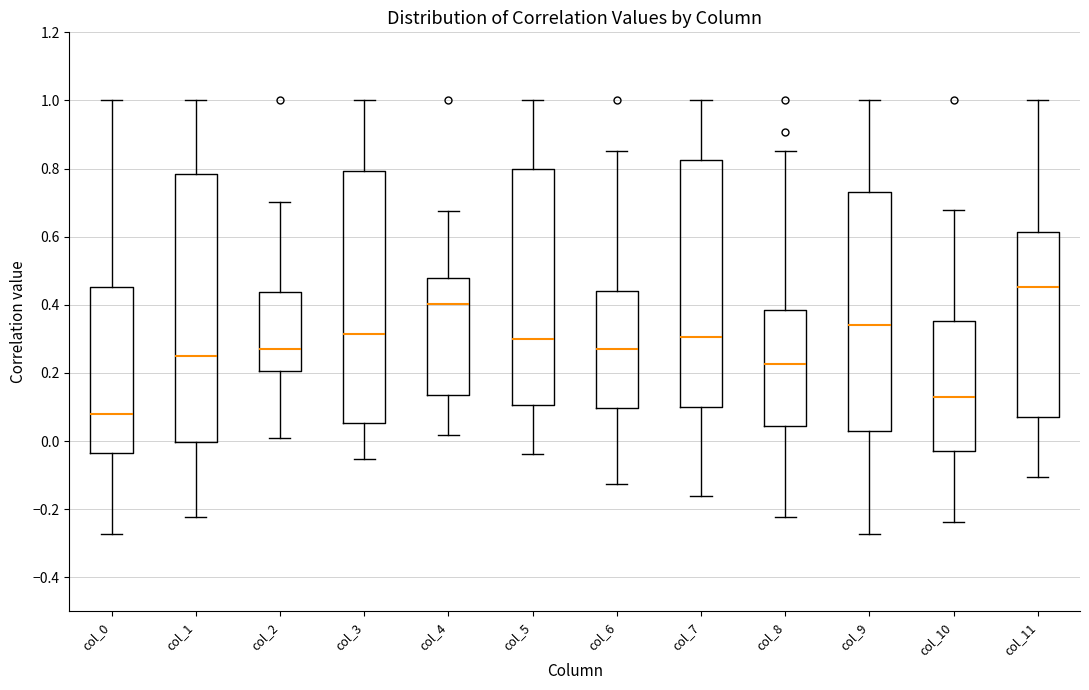

Where does the lower whisker of the box for col_10 end on the y-axis? The values are not printed on the chart, so give them approximately, as read against the axis.

-0.24